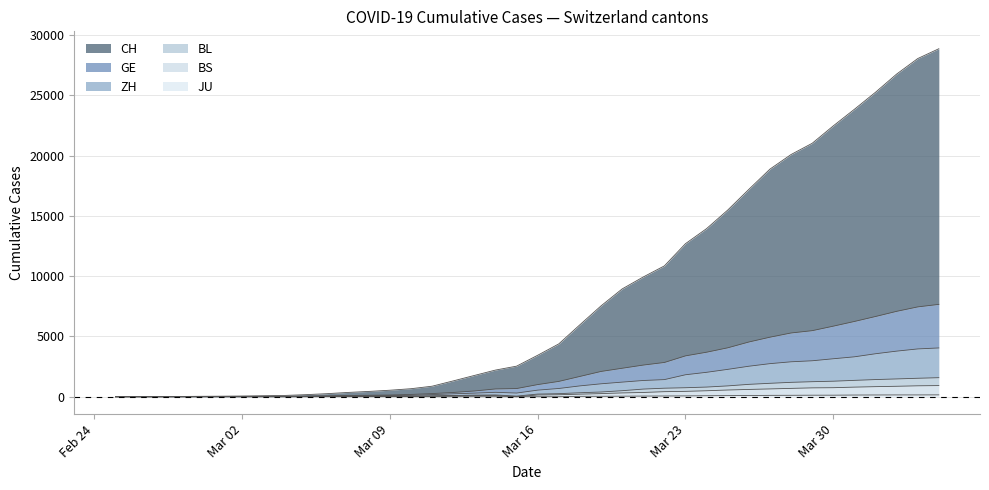

Does the chart have visible grid lines?

Yes